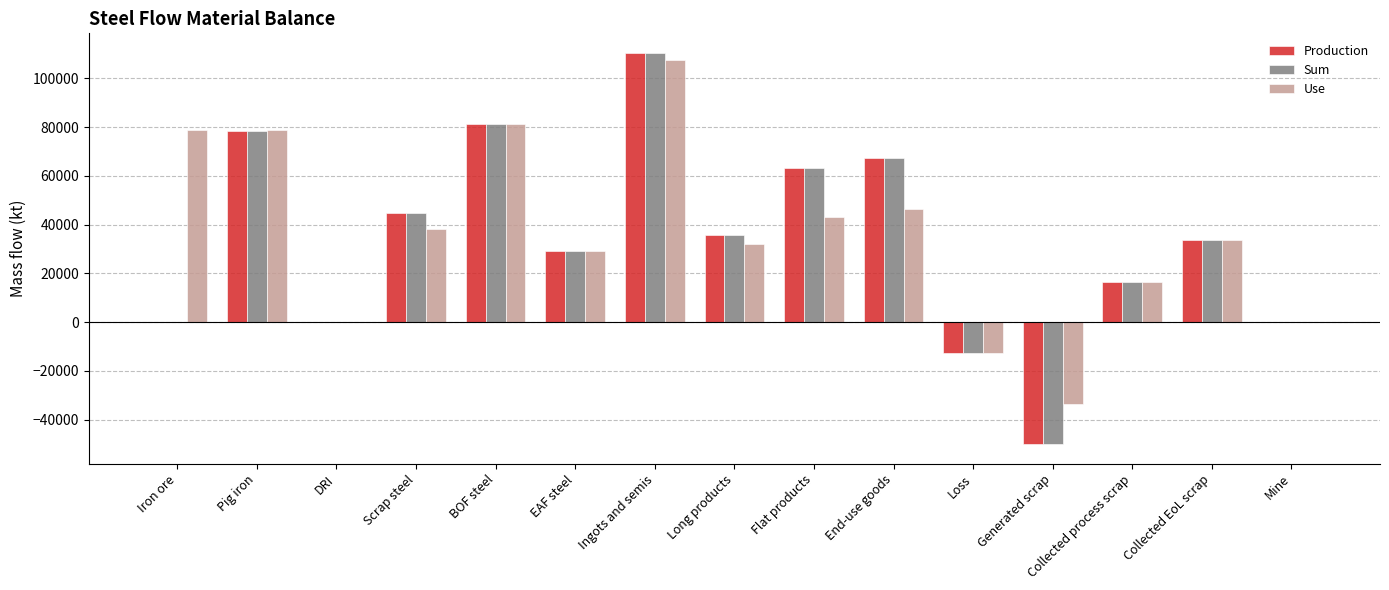

Are the bars grouped side by side (vs. stacked)?

Yes